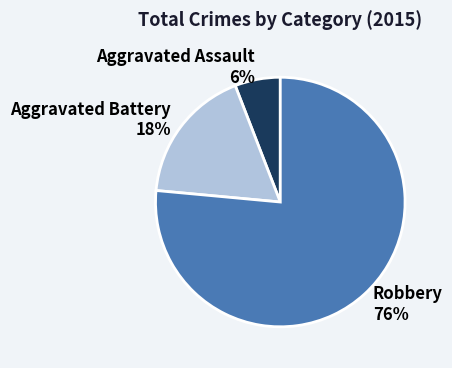

Count the number of slices in the pie.

3